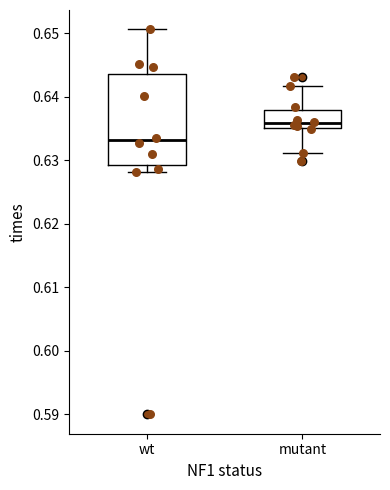

Reading left to right, read every box against the y-axis: the position of its median line, the range the box covers, and the ends of its whiskers. The values are not printed on the chart, so give them approximately, as read against the axis.

wt: median 0.633, box 0.629 to 0.644, whiskers 0.628 to 0.651
mutant: median 0.636, box 0.635 to 0.638, whiskers 0.631 to 0.642